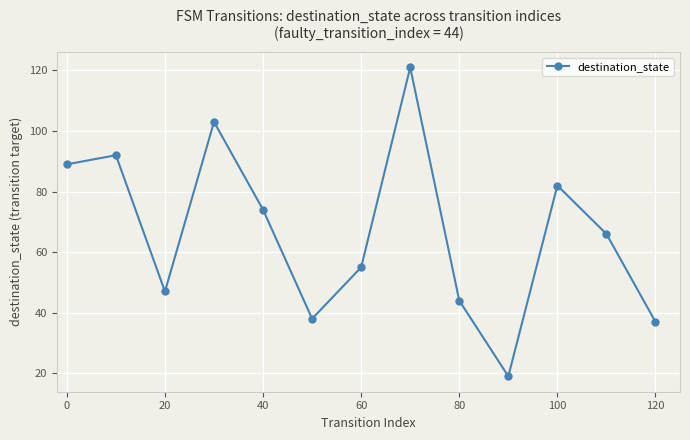

Reading left to right, transcribe all the data shown in this chart.

89	92	47	103	74	38	55	121	44	19	82	66	37